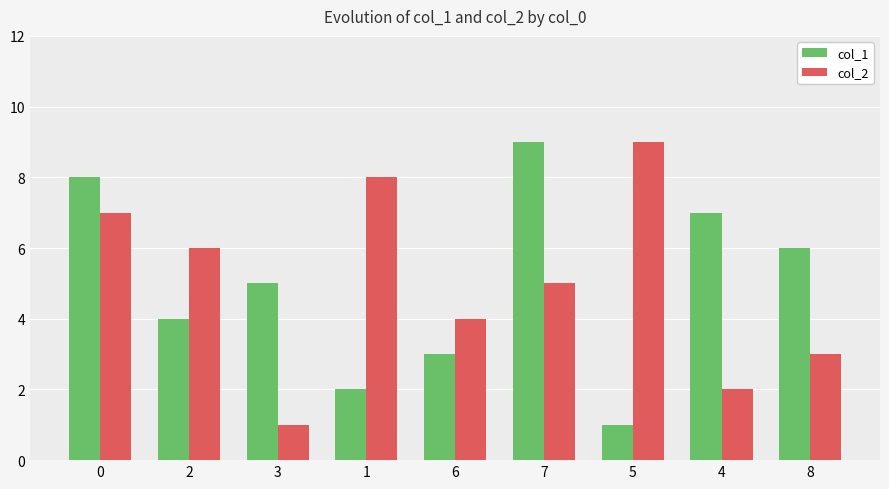

What position from the right is 7?

4